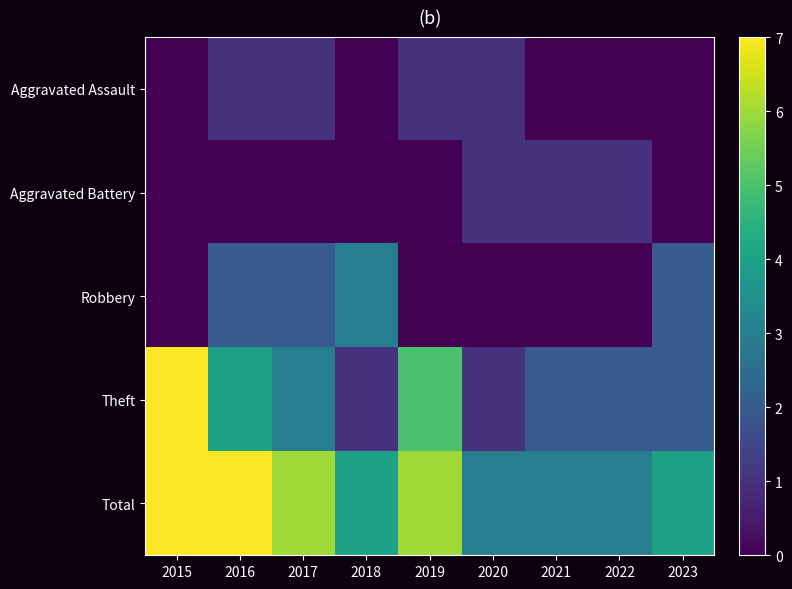

Reading right to left, list all the values displayed in this chart.

Aggravated Assault: 2023=0	2022=0	2021=0	2020=1	2019=1	2018=0	2017=1	2016=1	2015=0
Aggravated Battery: 2023=0	2022=1	2021=1	2020=1	2019=0	2018=0	2017=0	2016=0	2015=0
Robbery: 2023=2	2022=0	2021=0	2020=0	2019=0	2018=3	2017=2	2016=2	2015=0
Theft: 2023=2	2022=2	2021=2	2020=1	2019=5	2018=1	2017=3	2016=4	2015=7
Total: 2023=4	2022=3	2021=3	2020=3	2019=6	2018=4	2017=6	2016=7	2015=7